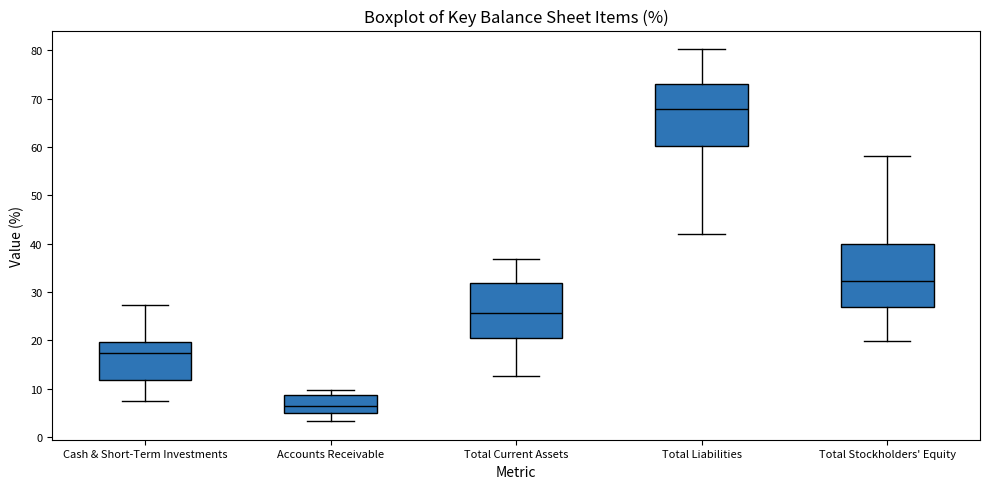

Reading left to right, transcribe this box plot: for each box, give where its median line is, the range the box spans, and where its two whiskers end, as read against the y-axis. The values are not printed on the chart, so give them approximately, as read against the axis.

Cash & Short-Term Investments: median 17, box 12 to 20, whiskers 7 to 27
Accounts Receivable: median 7, box 5 to 9, whiskers 3 to 10
Total Current Assets: median 26, box 20 to 32, whiskers 13 to 37
Total Liabilities: median 68, box 60 to 73, whiskers 42 to 80
Total Stockholders' Equity: median 32, box 27 to 40, whiskers 20 to 58